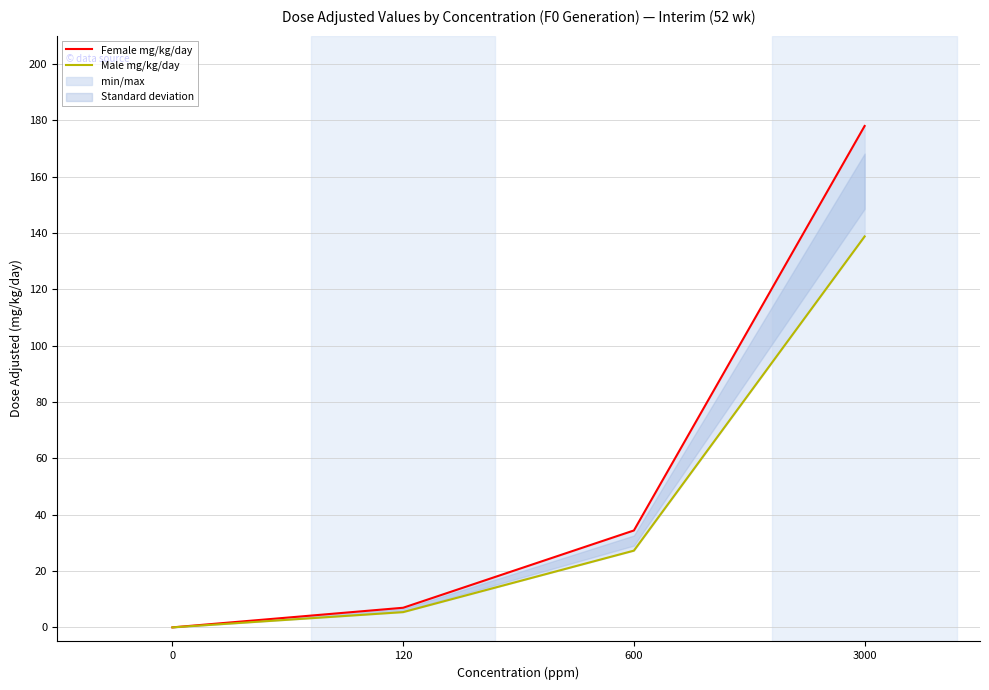

Where is Male mg/kg/day nearest to the value 69?

600